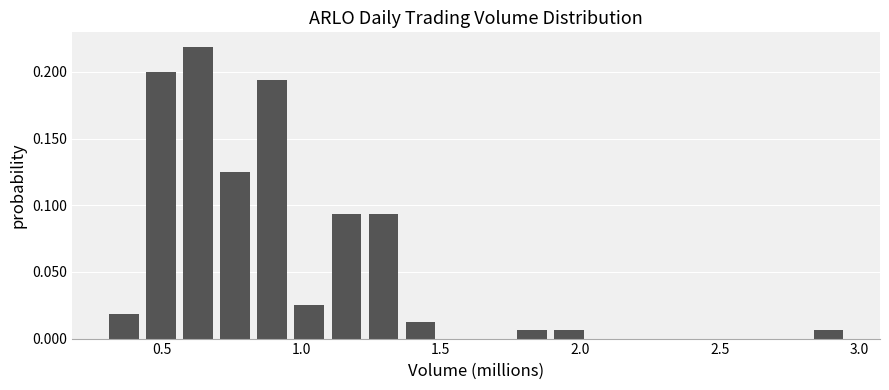

Around what value on the x-axis is the tallest bar? Give the approximate position of its centre, as read against the axis.

0.65